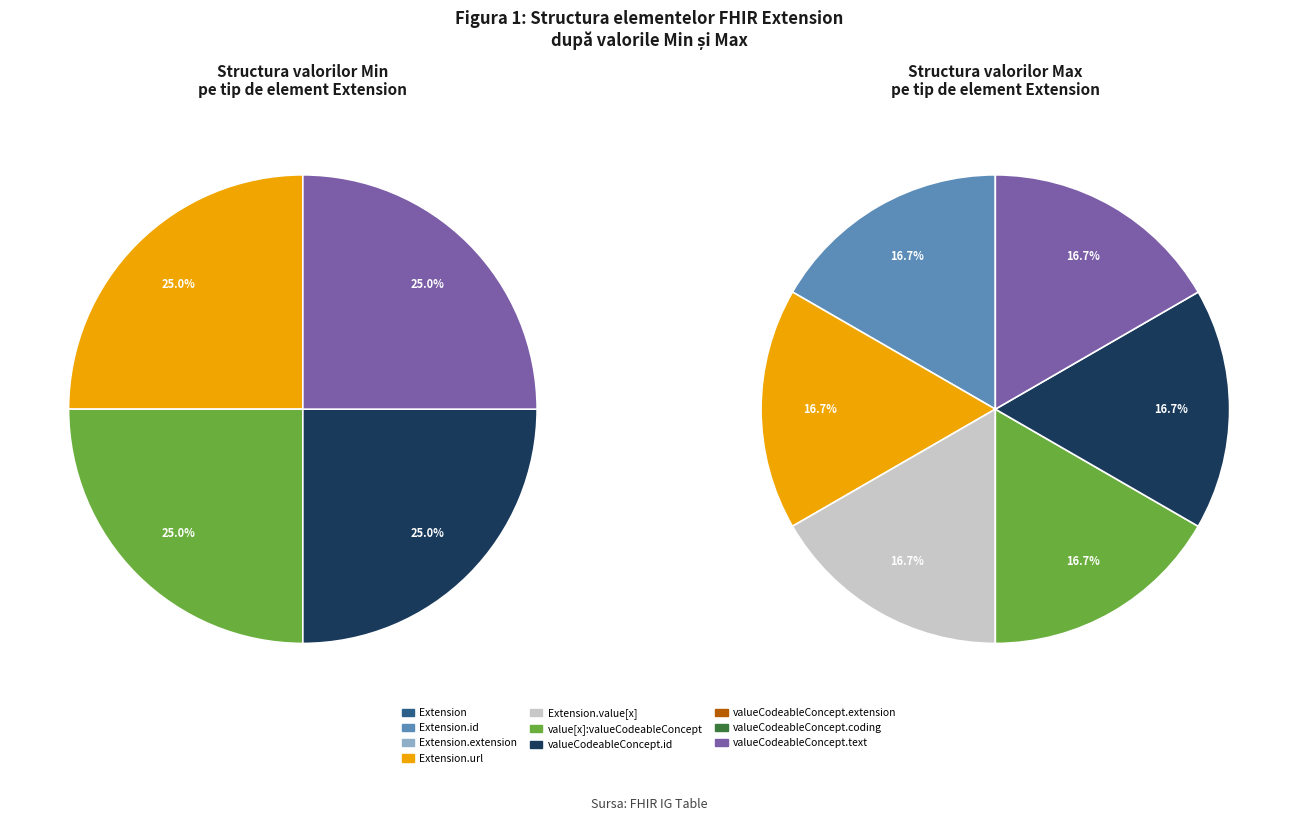

Which category has the biggest portion of the pie?

Extension.url